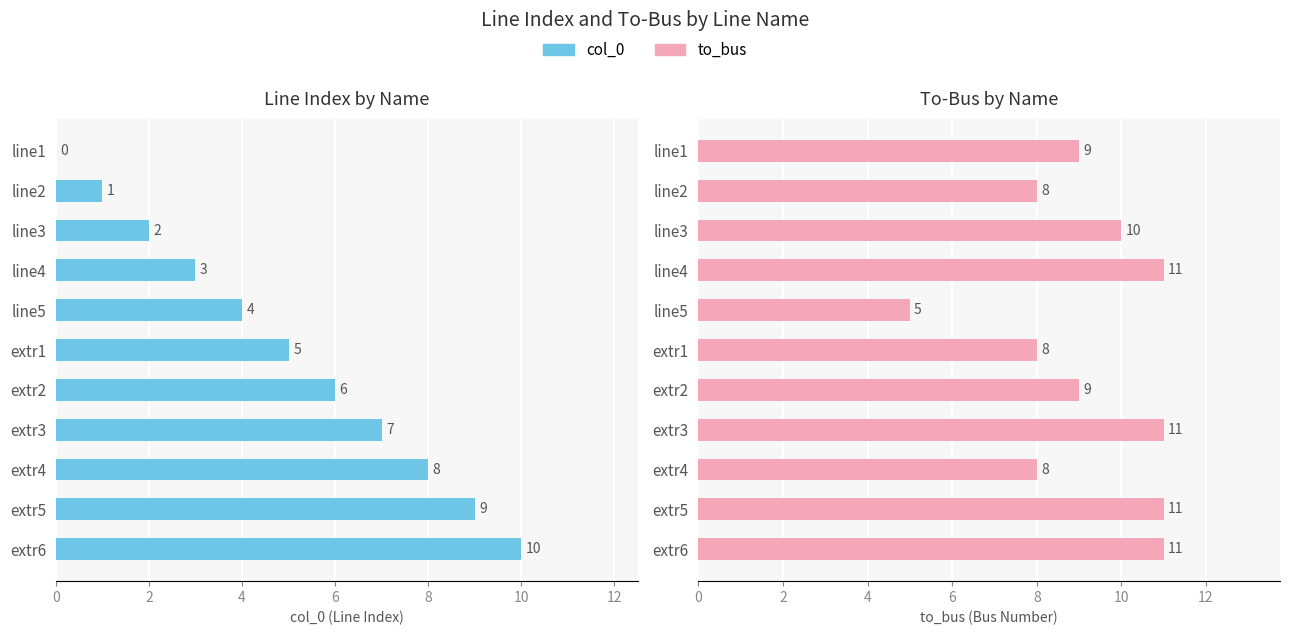

How many values in col_0 are above zero?

10